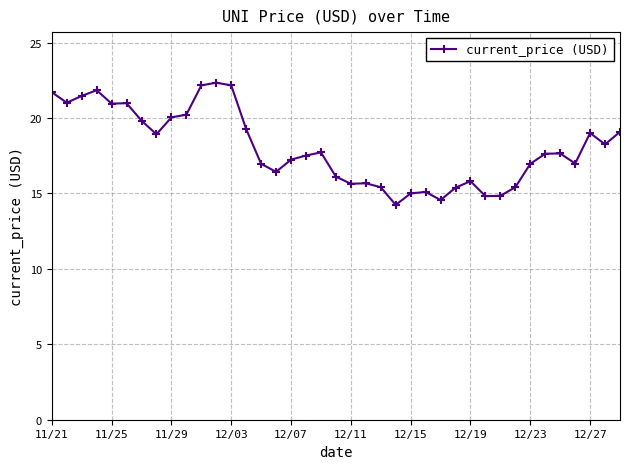

What is the greatest value displayed?

22.3